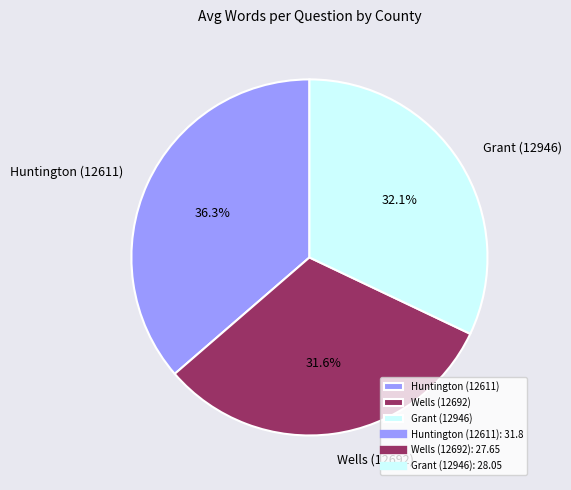

Which has a higher value, Huntington (12611) or Wells (12692)?

Huntington (12611)